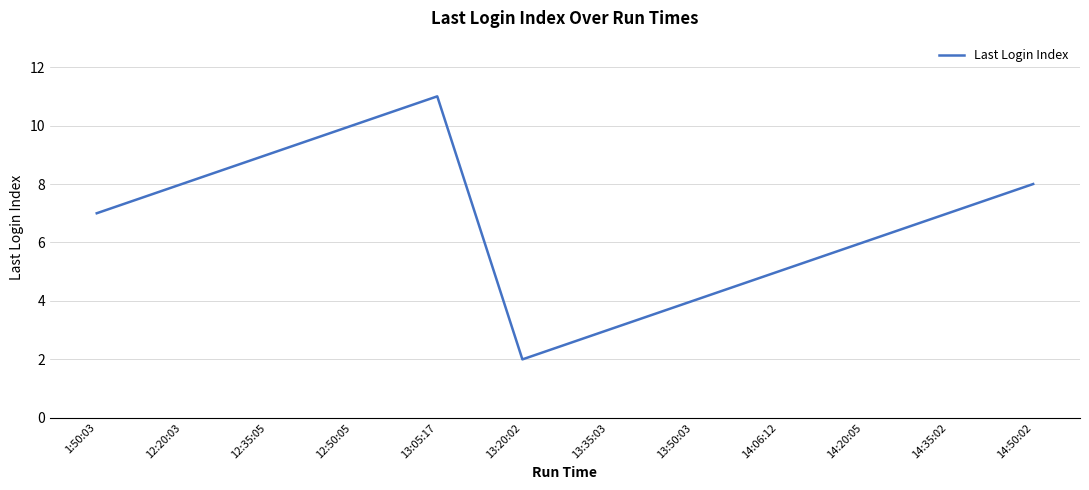

What is the sum of the values at 13:20:02 and 14:20:05?

8